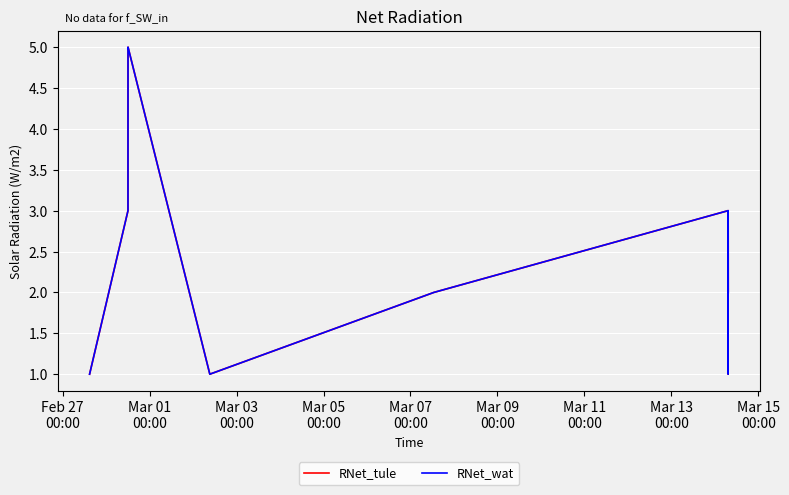

Is this an area chart (filled region under the line)?

No